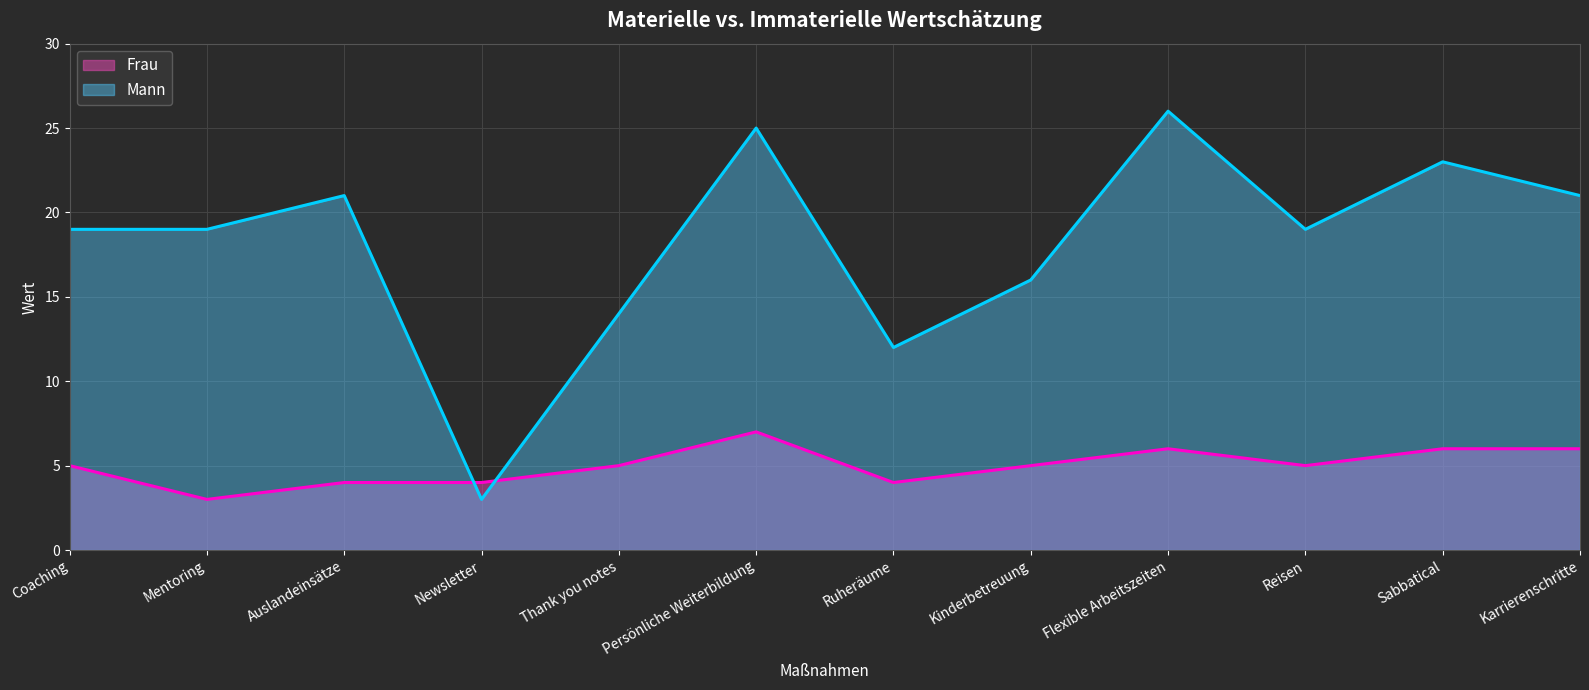

Where do Mann and Frau first cross each other?

Auslandeinsätze and Newsletter